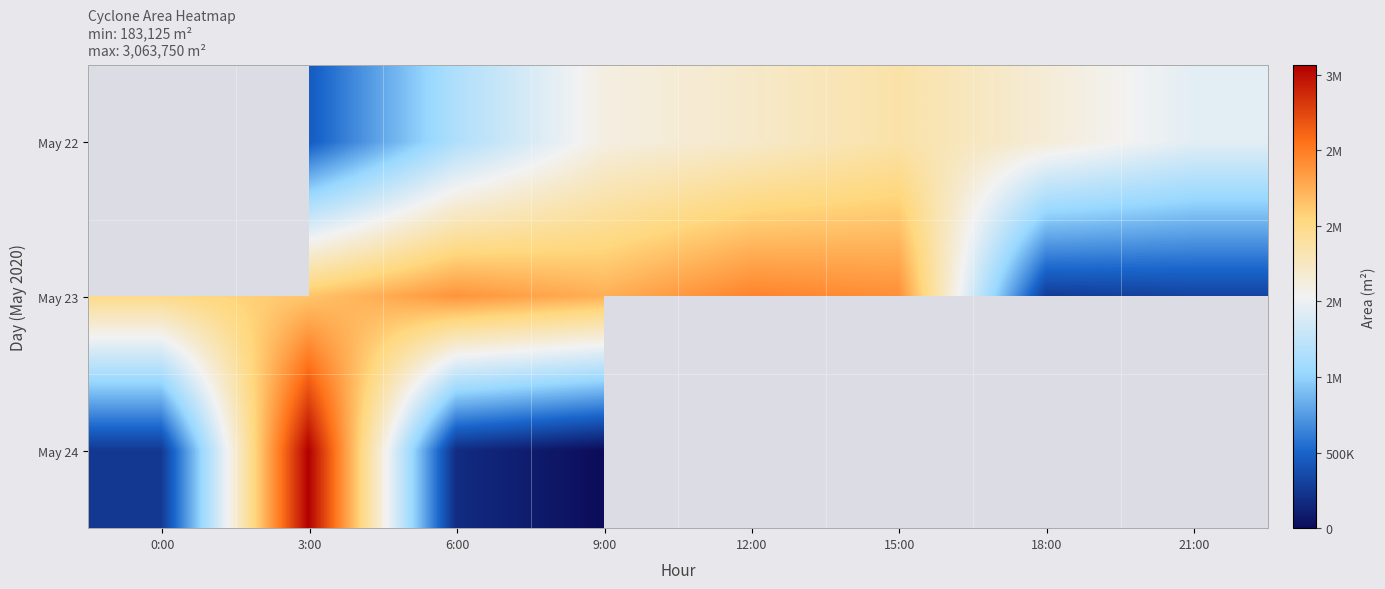

Which series has the largest range (max minus min)?

May 24